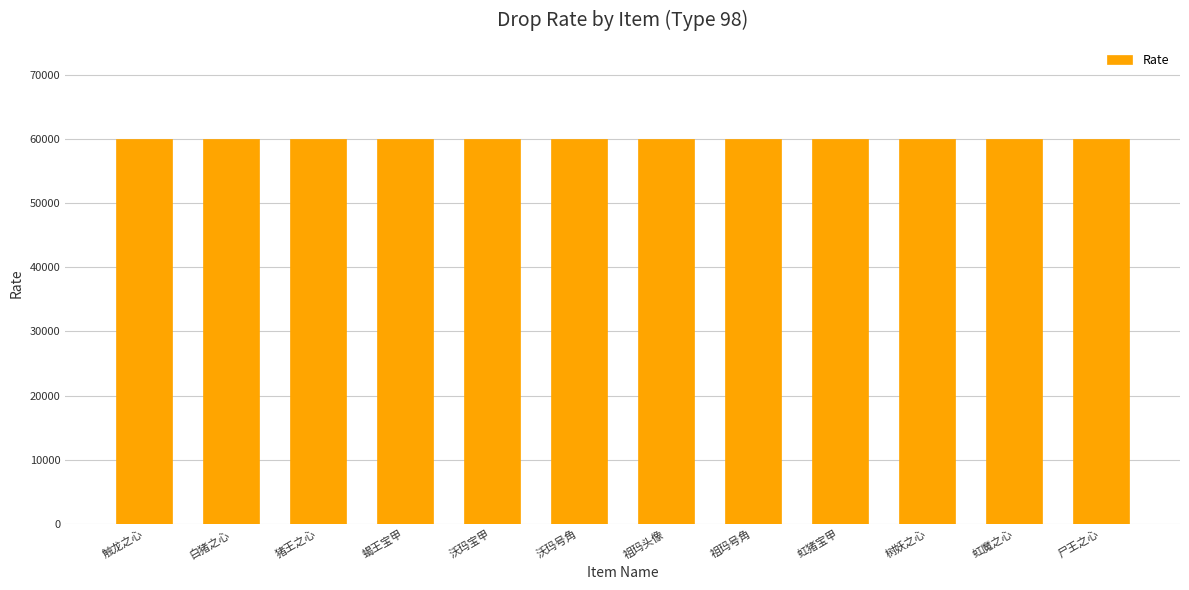

Between 树妖之心 and 沃玛号角, which is larger?

树妖之心